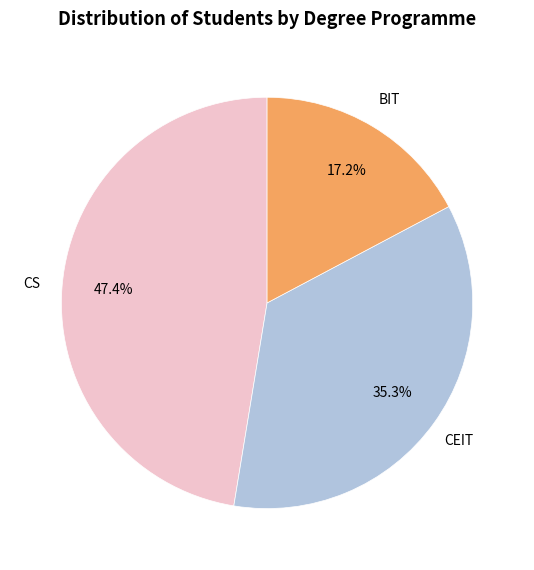

Rank the categories by value from highest to lowest.

CS, CEIT, BIT